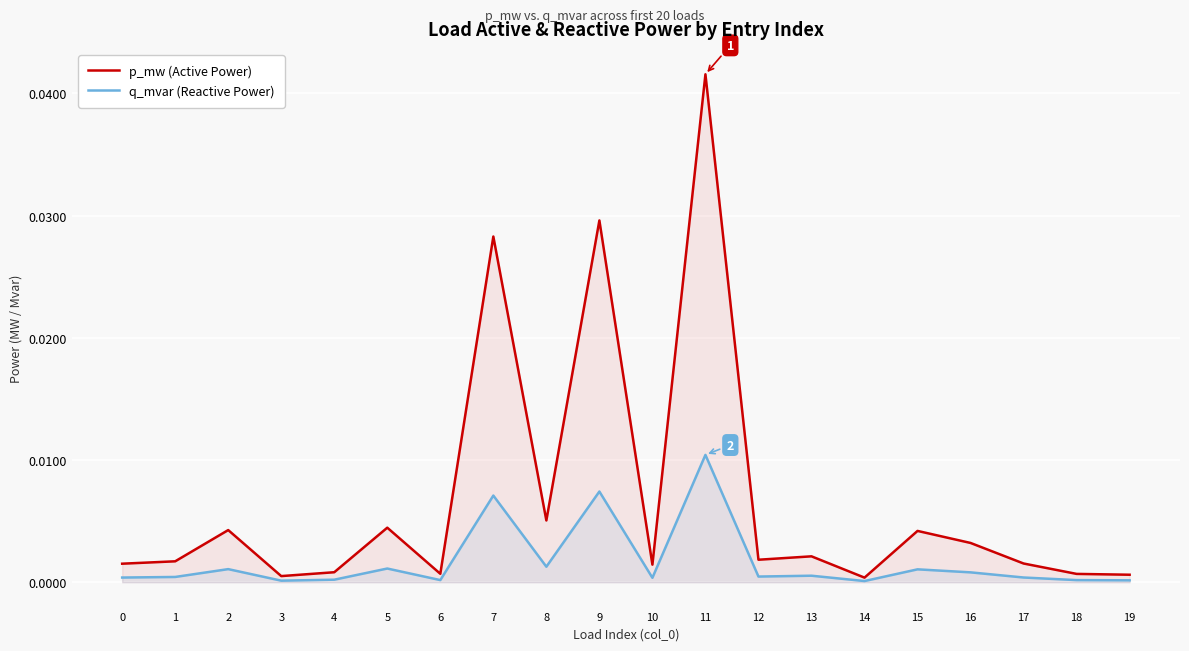

How many interior local peaks does the q_mvar (Reactive Power) series have?

7